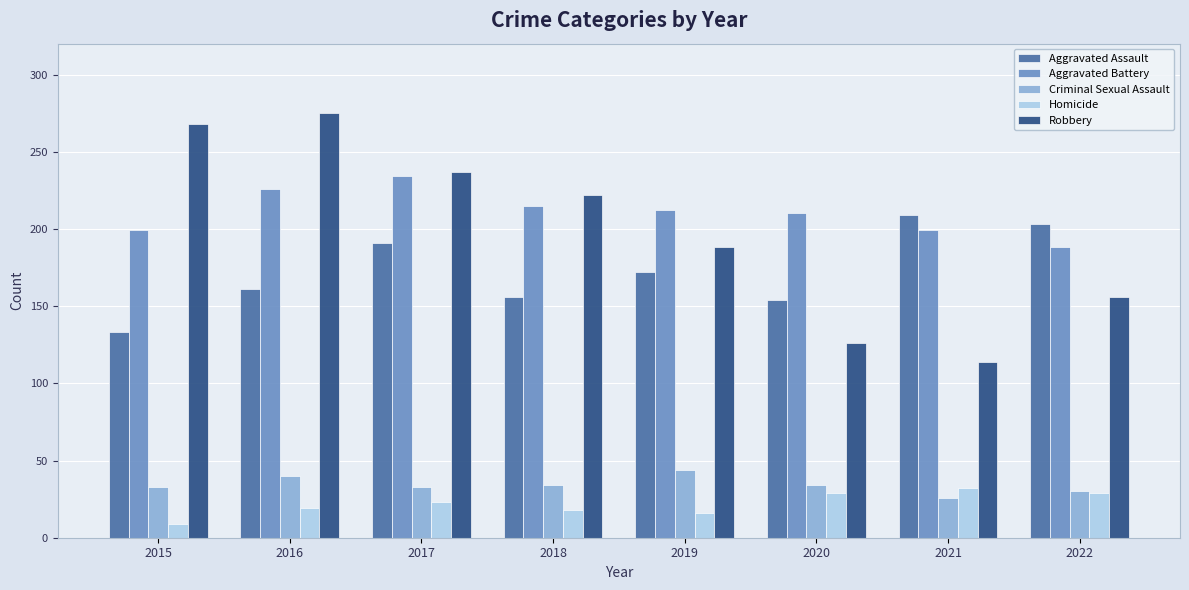

Rank the series at 2016 from lowest to highest value.

Homicide, Criminal Sexual Assault, Aggravated Assault, Aggravated Battery, Robbery